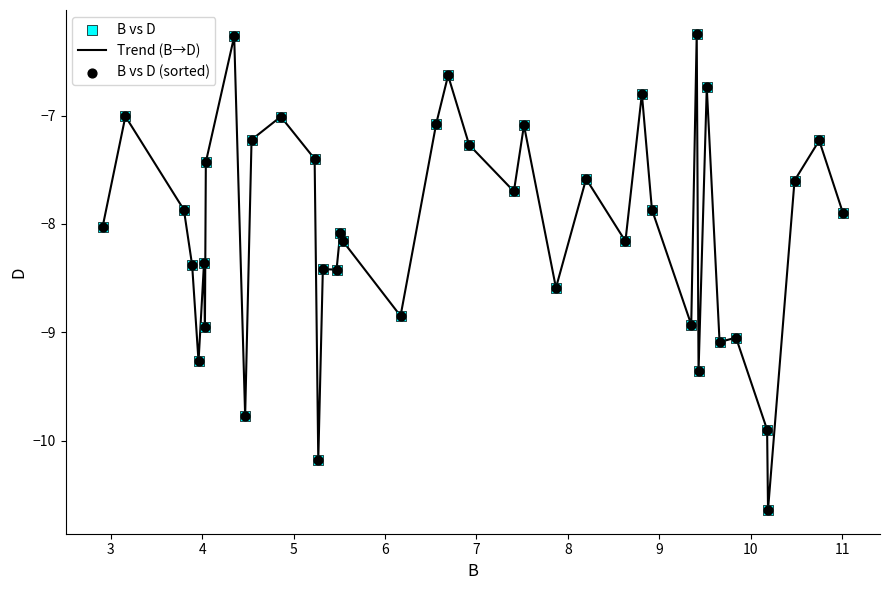

What is the difference between the maximum and minimum values?

4.4